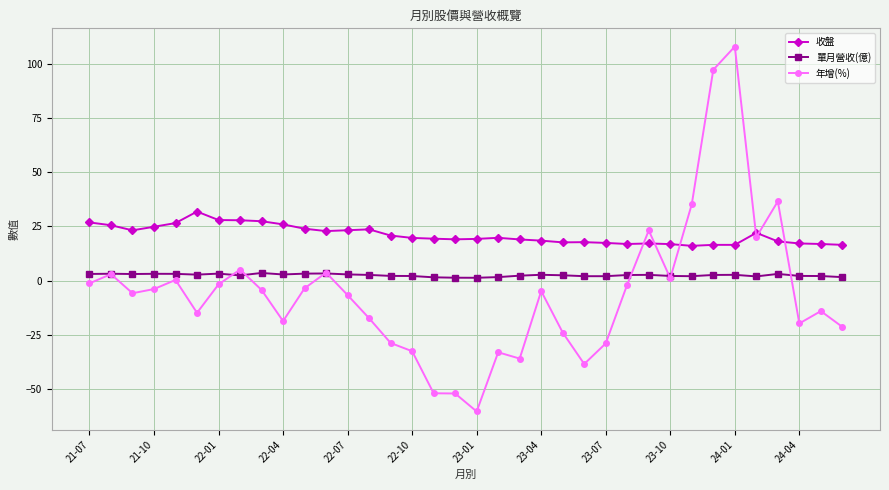

Which series has the largest total across all categories?

收盤